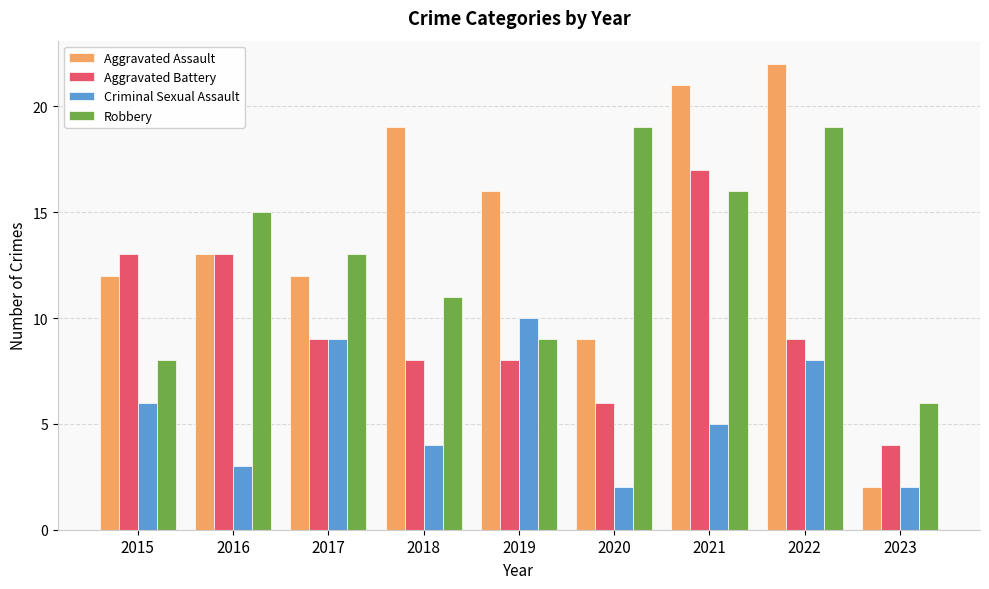

What is the sum of the Aggravated Assault values at 2017 and 2023?

14